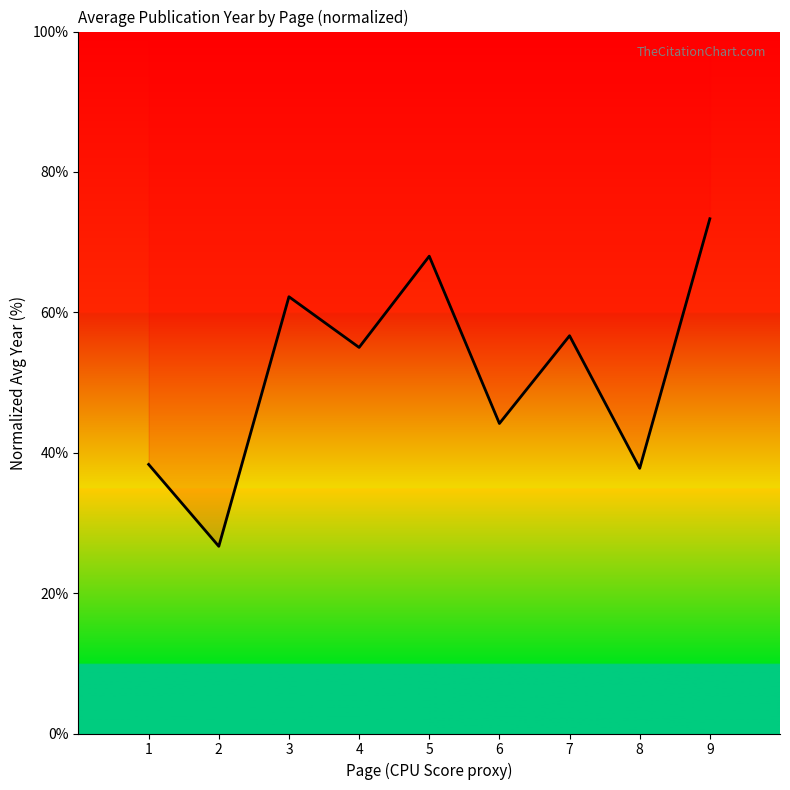

True or false: the data has more than 2 interior local peaks.

True